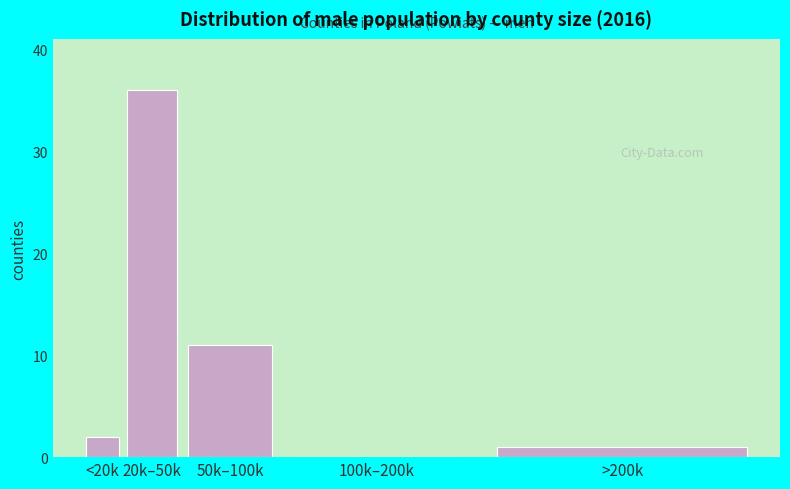

Reading left to right, transcribe all the data shown in this chart.

<20k=2	20k–50k=36	50k–100k=11	100k–200k=0	>200k=1